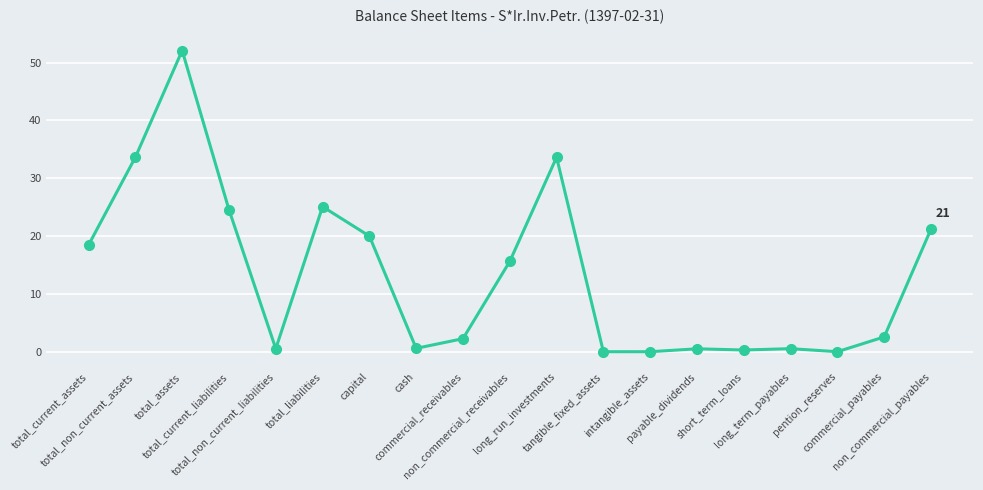

How many values exceed 2?

11